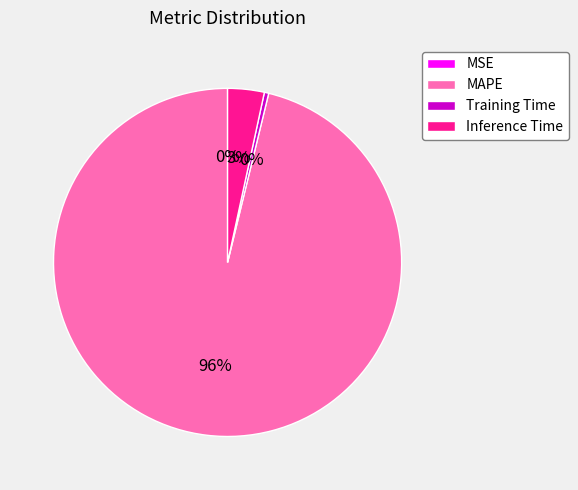

Which category has the biggest portion of the pie?

MAPE